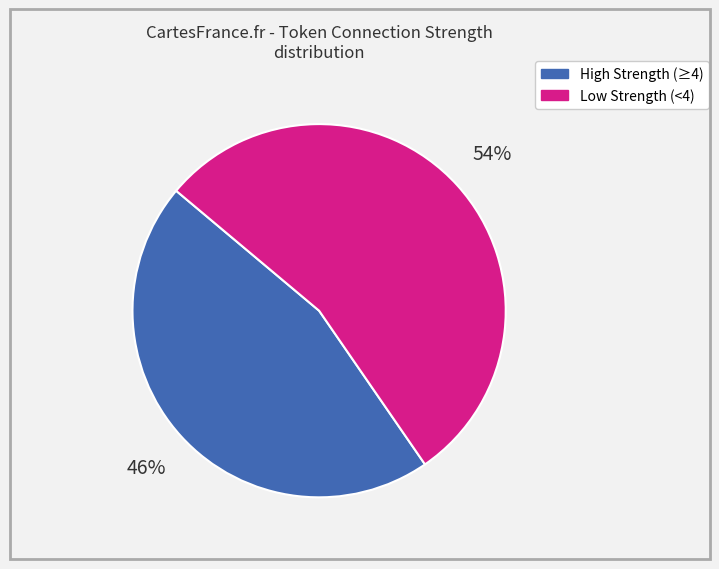

To the nearest percent, what is the average slice percentage?

50%